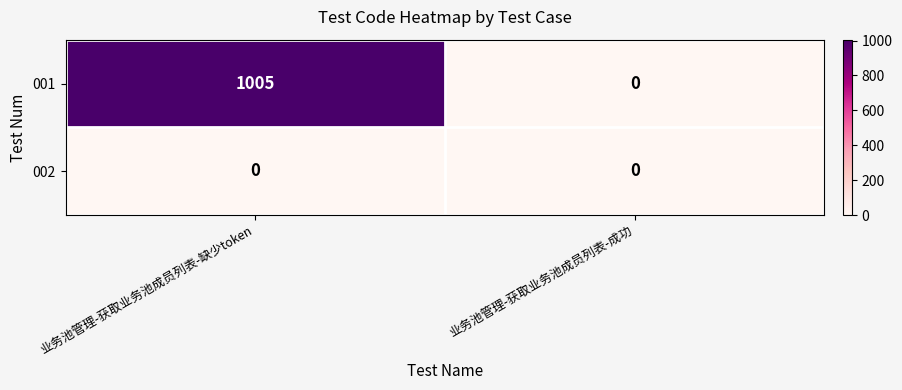

Which series has the largest total across all categories?

001